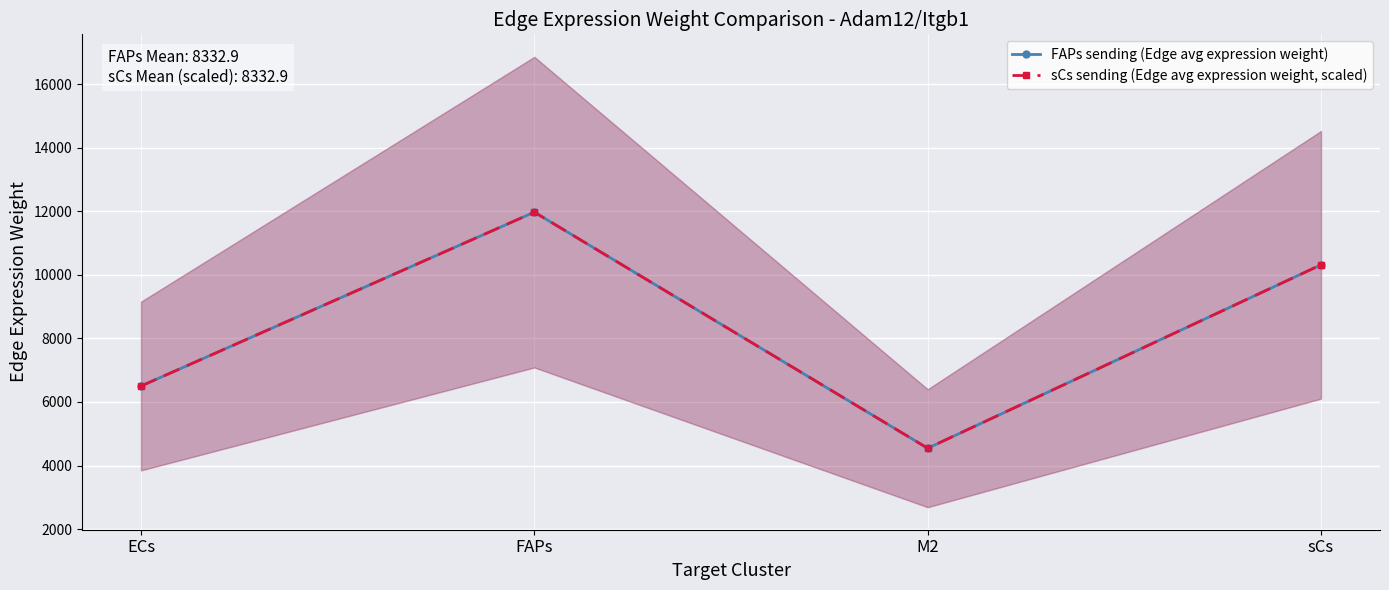

True or false: sCs sending (Edge avg expression weight, scaled) has more than 2 interior local peaks.

False